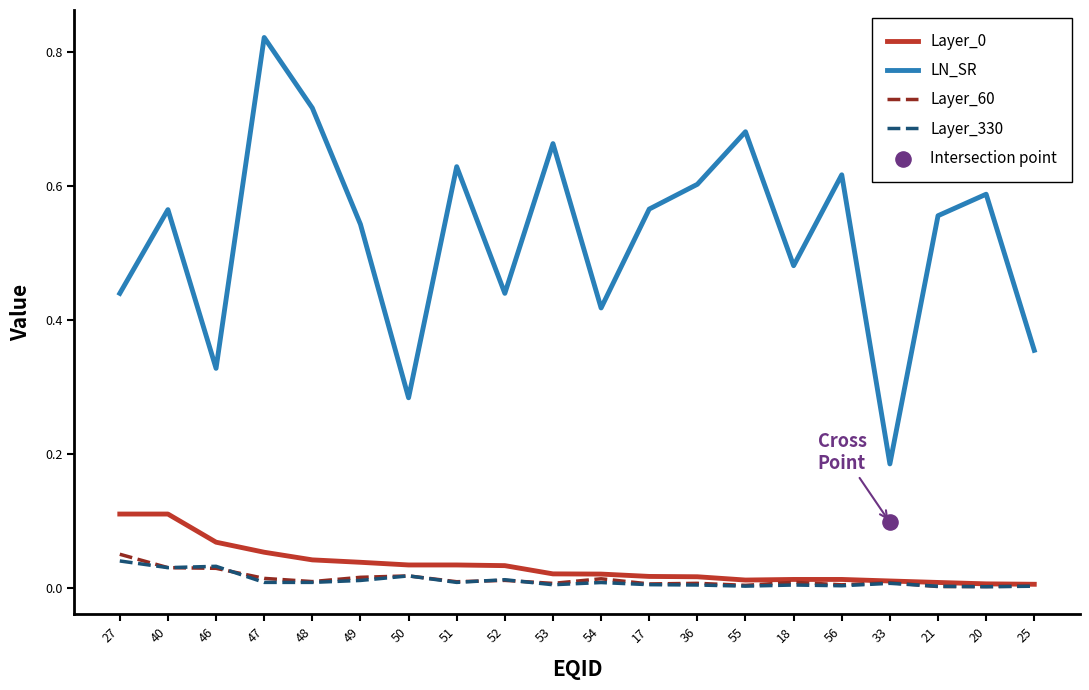

At which category is the sum across all series the highest?

47